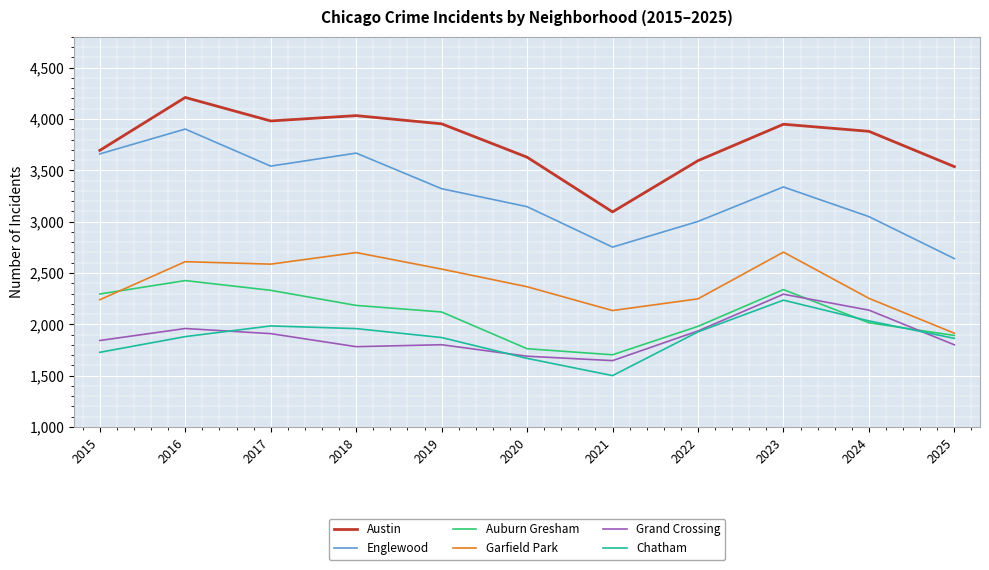

Which label corresponds to the smallest value in the chart?

2021